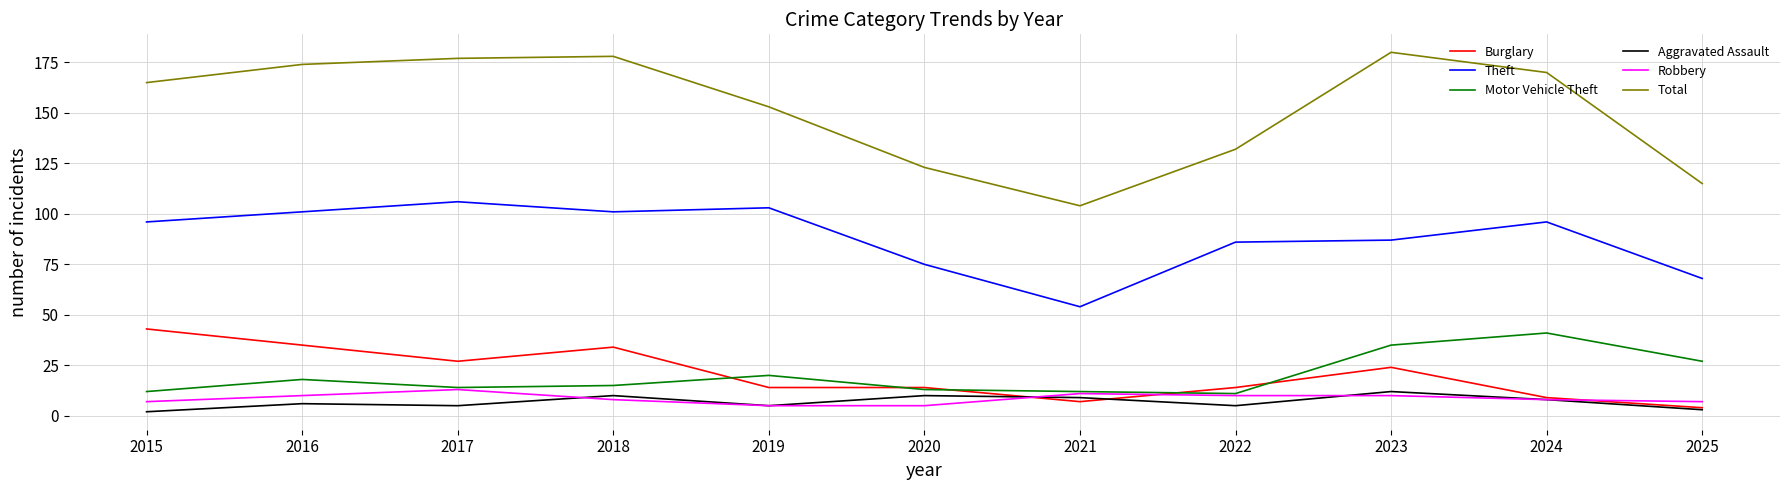

What is the approximate value of Motor Vehicle Theft at 2023?

35